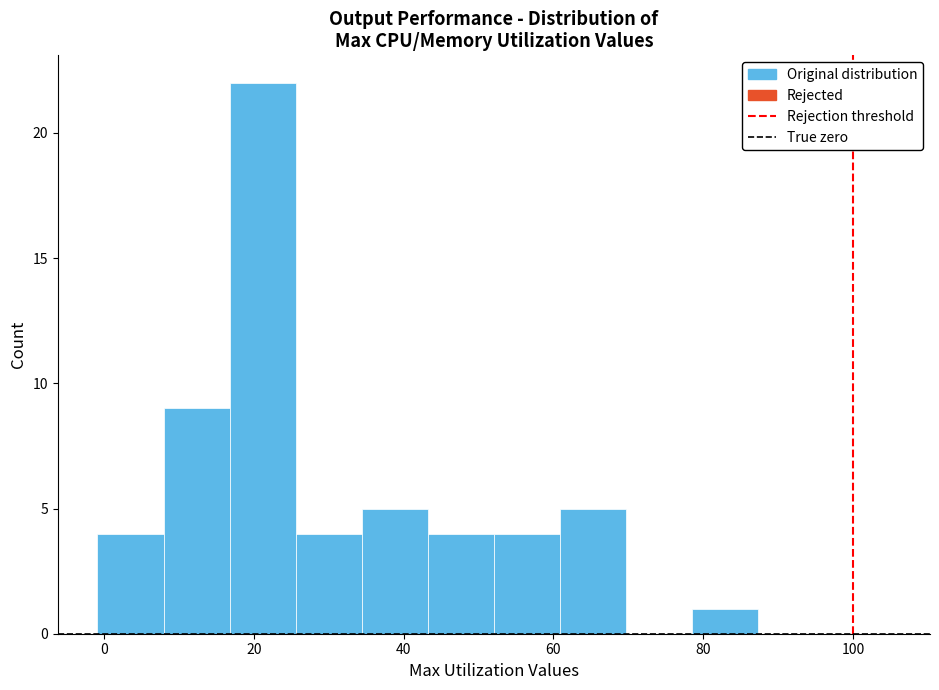

Reading left to right, transcribe this chart: for each bar, give the range it covers on the x-axis and its height. Neither the bar edges nor the heights are printed on the chart, so give them approximately, as read against the axes.

0 to 8: 4
8 to 16: 9
16 to 26: 22
26 to 34: 4
34 to 44: 5
44 to 52: 4
52 to 60: 4
60 to 70: 5
70 to 78: 0
78 to 88: 1
88 to 96: 0
96 to 106: 0